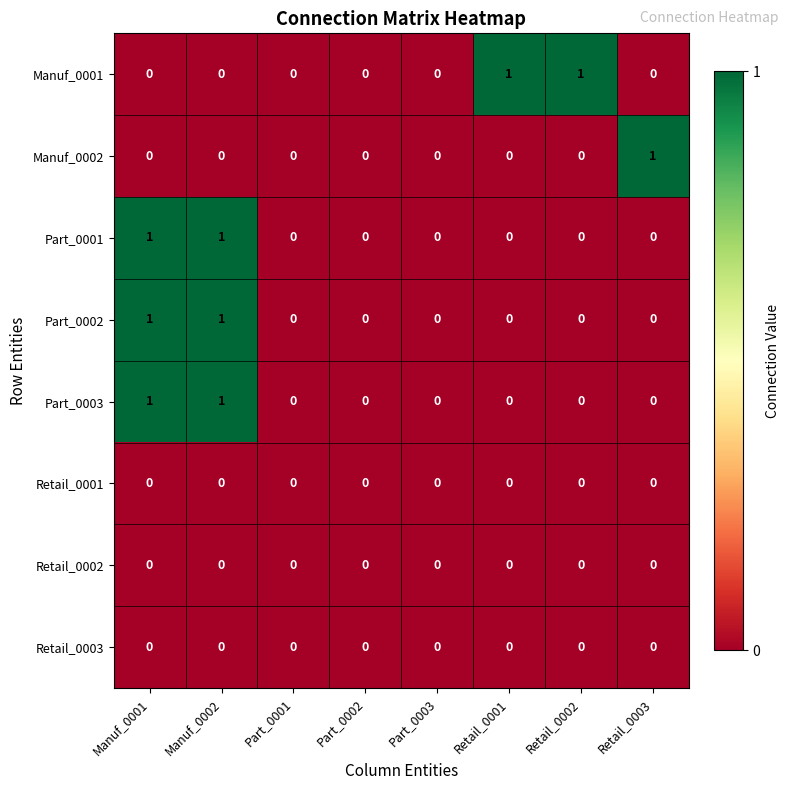

Count the Part_0002 values in the range 0 to 1.

8